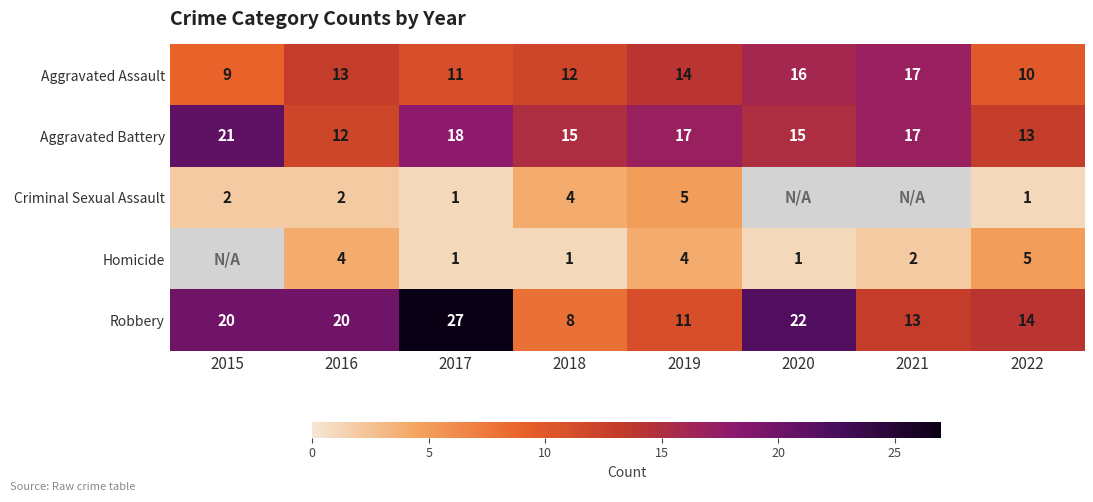

How many series are shown in this chart?

5